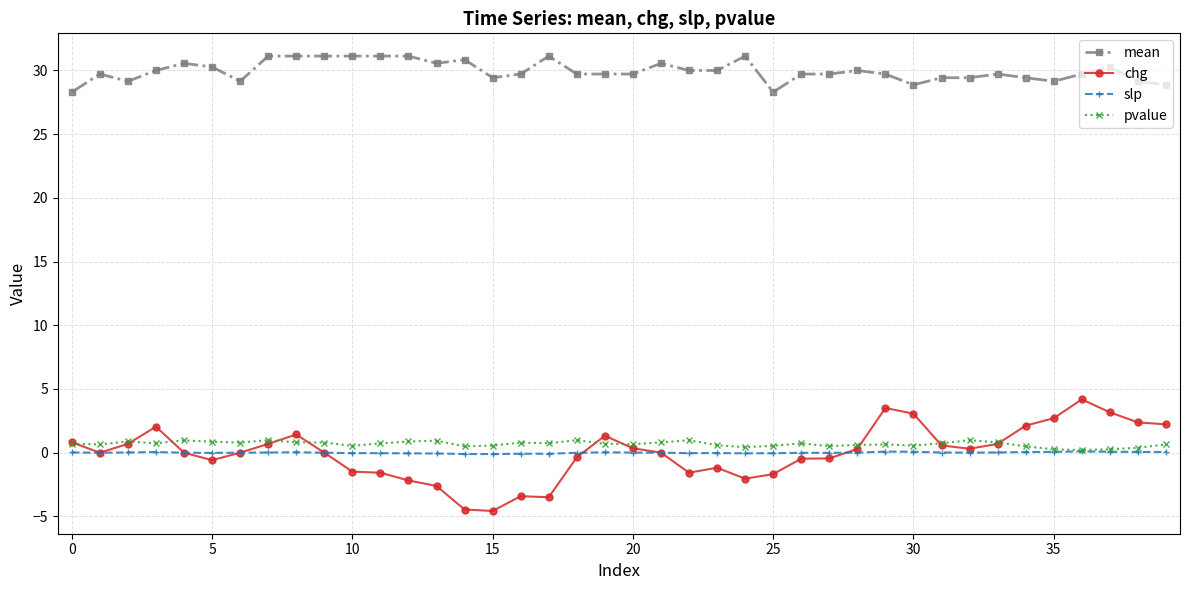

What is the maximum value for chg?

4.2